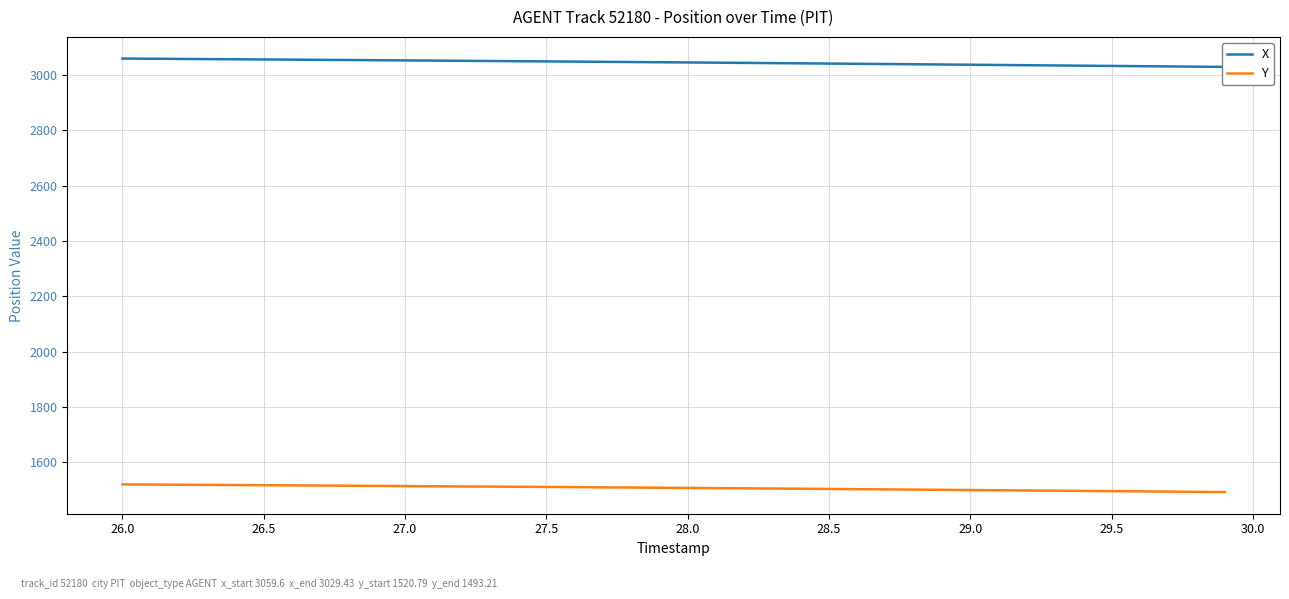

Rank the series by their maximum value, from lowest to highest.

Y, X